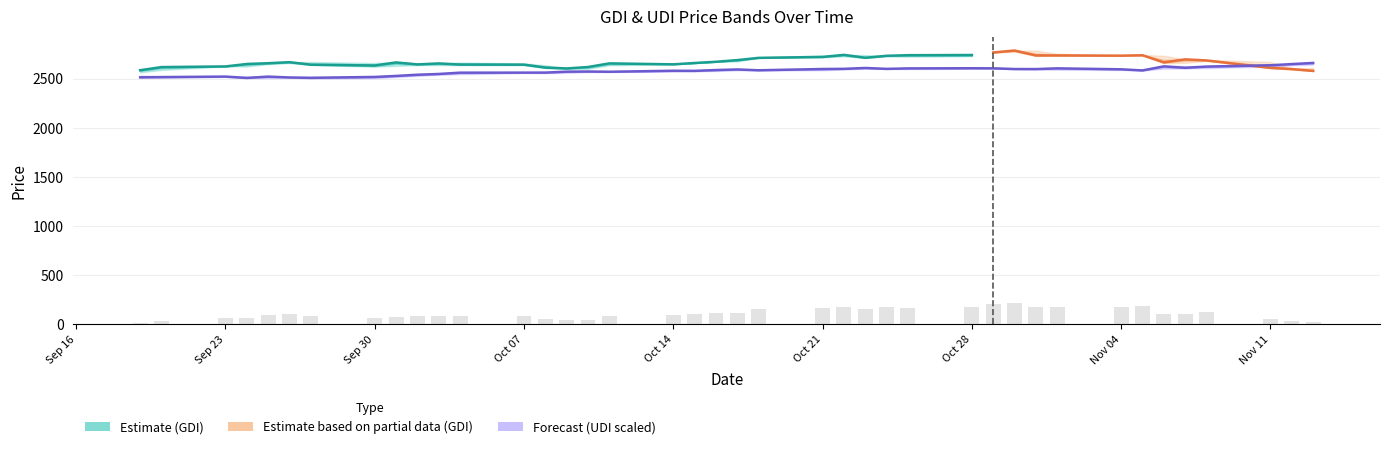

What is the lowest value of the Estimate (GDI) series?

2588.0